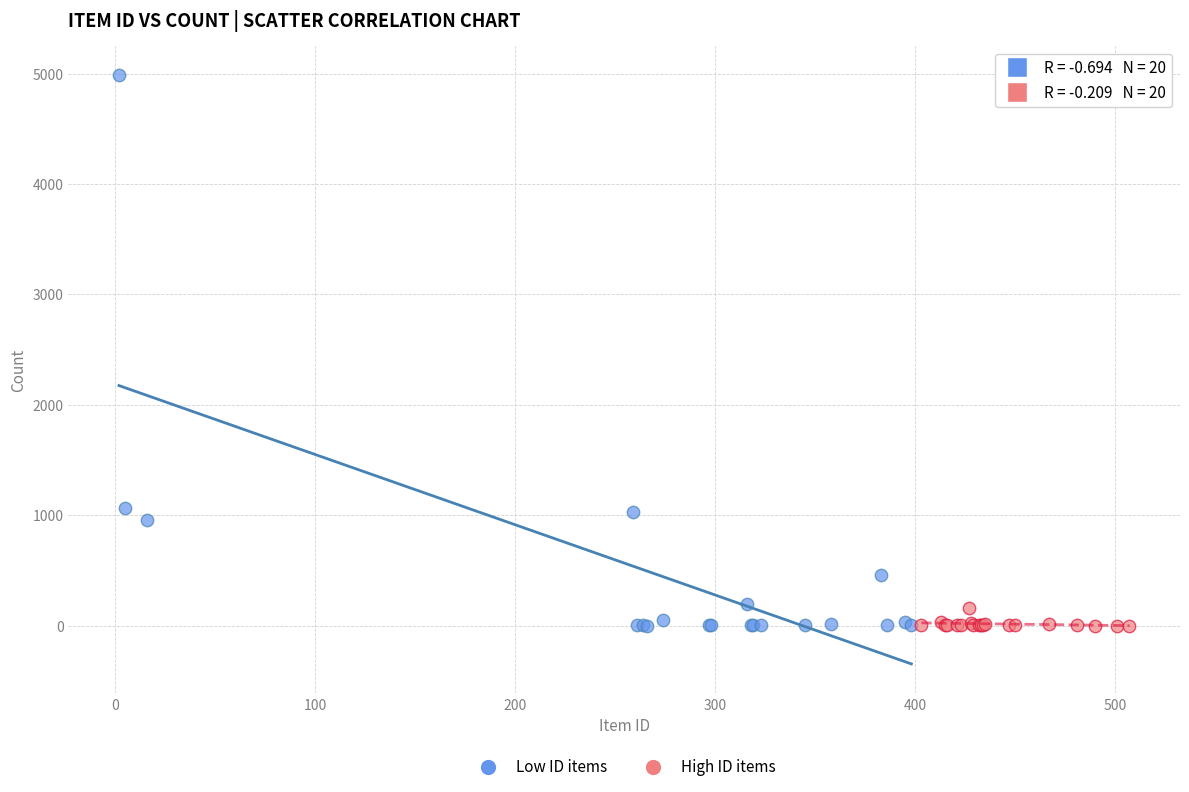

Which series contains the highest Y value?

Low ID items